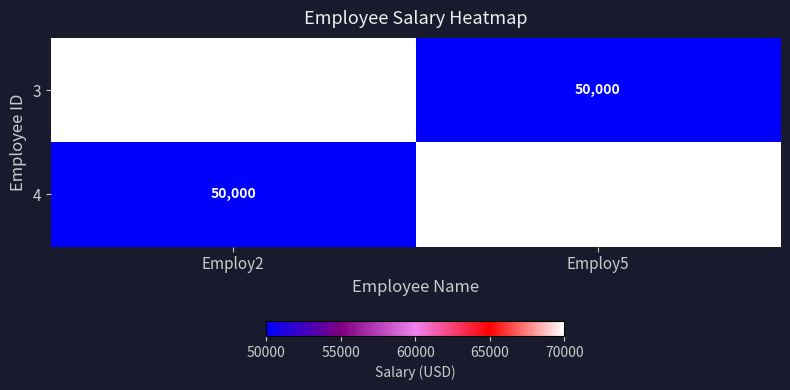

What is the average value of the 3 series?

60000